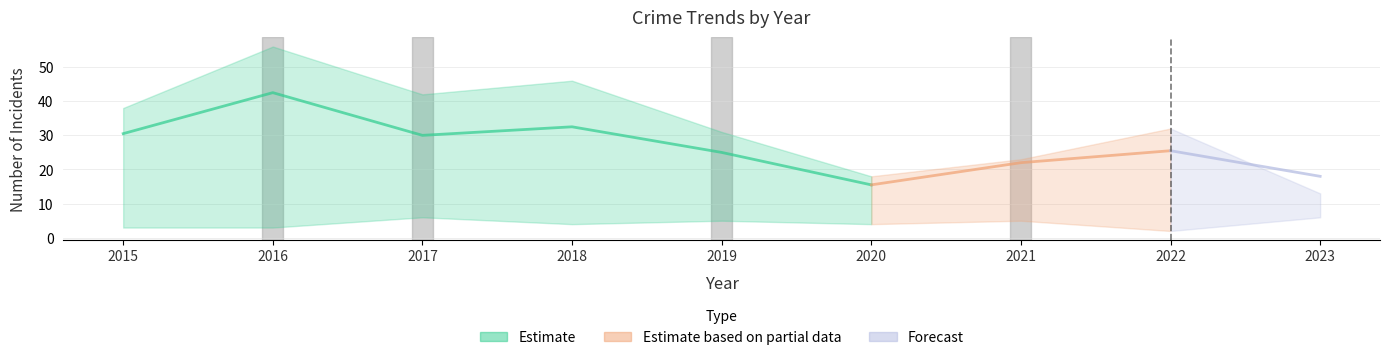

At which category is the sum across all series the highest?

2016